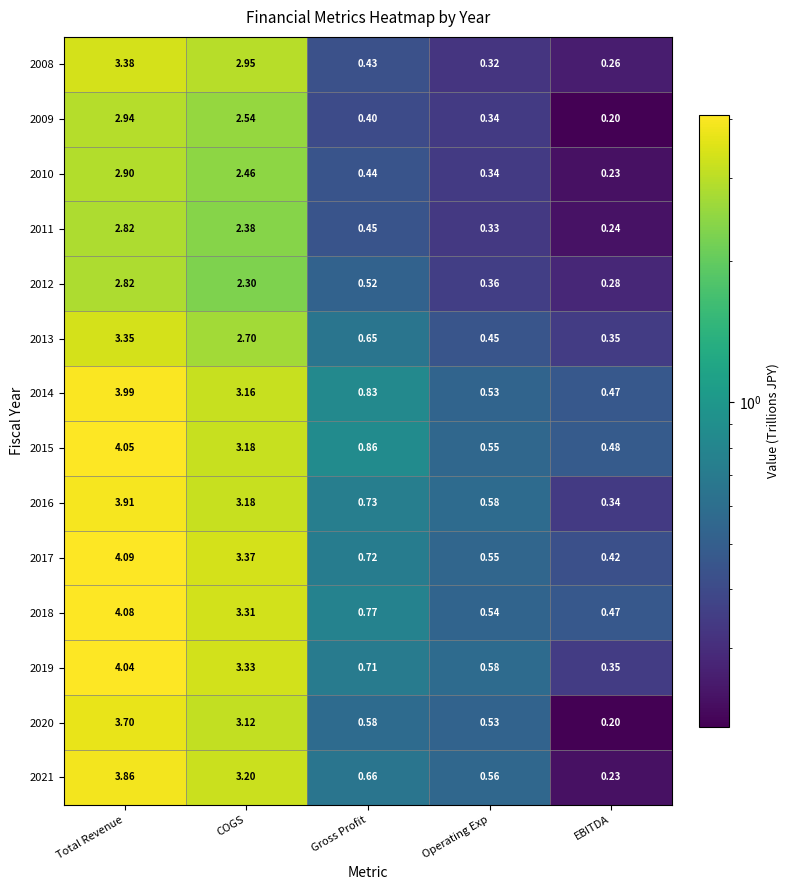

Which category has the highest value across all series?

Total Revenue